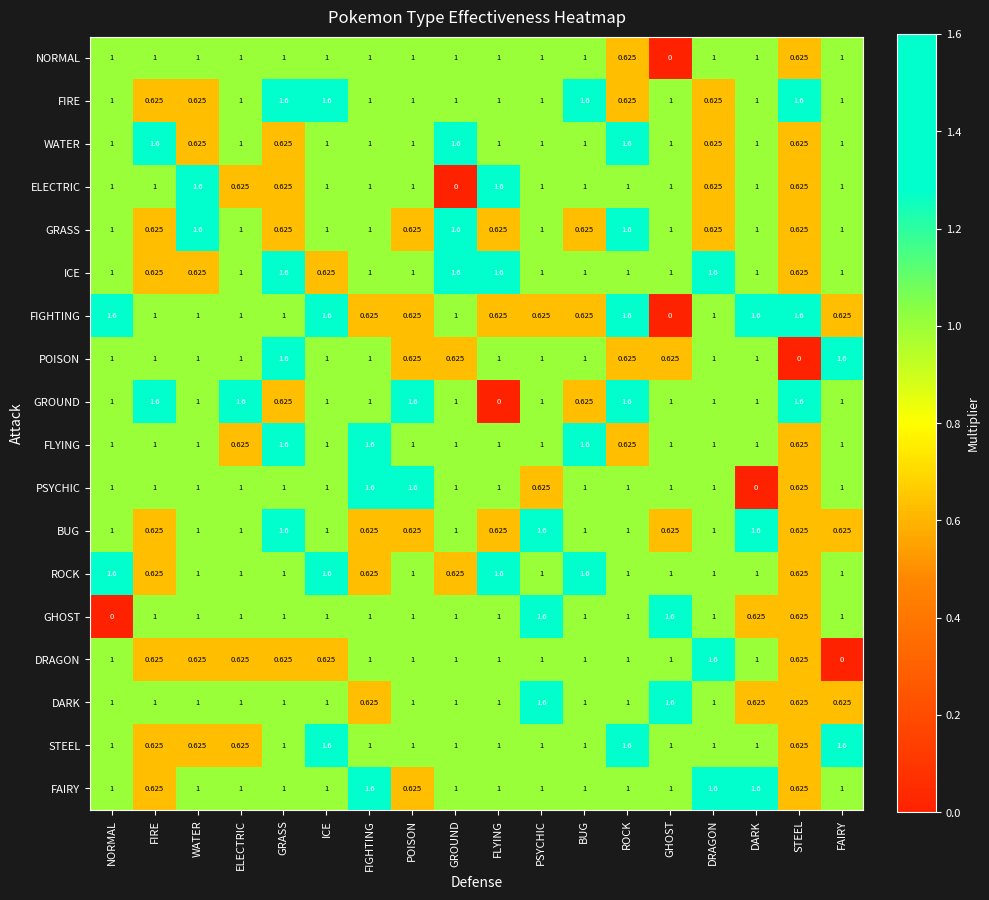

Where is PSYCHIC nearest to the value 0?

DARK